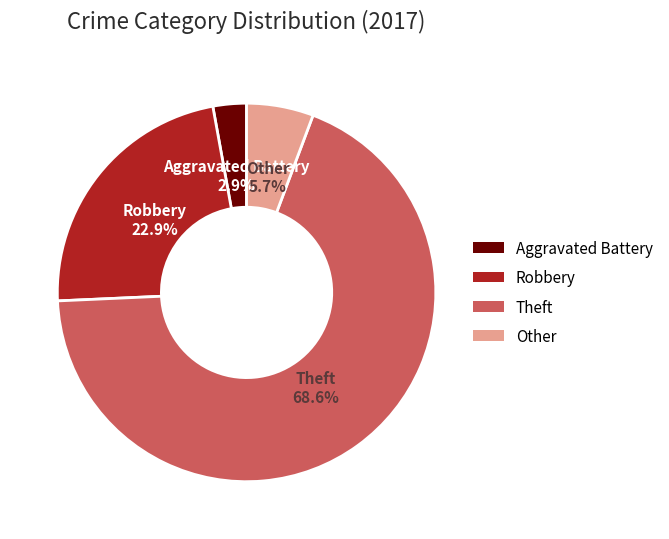

What is the total percentage of Other and Robbery?

28.6%